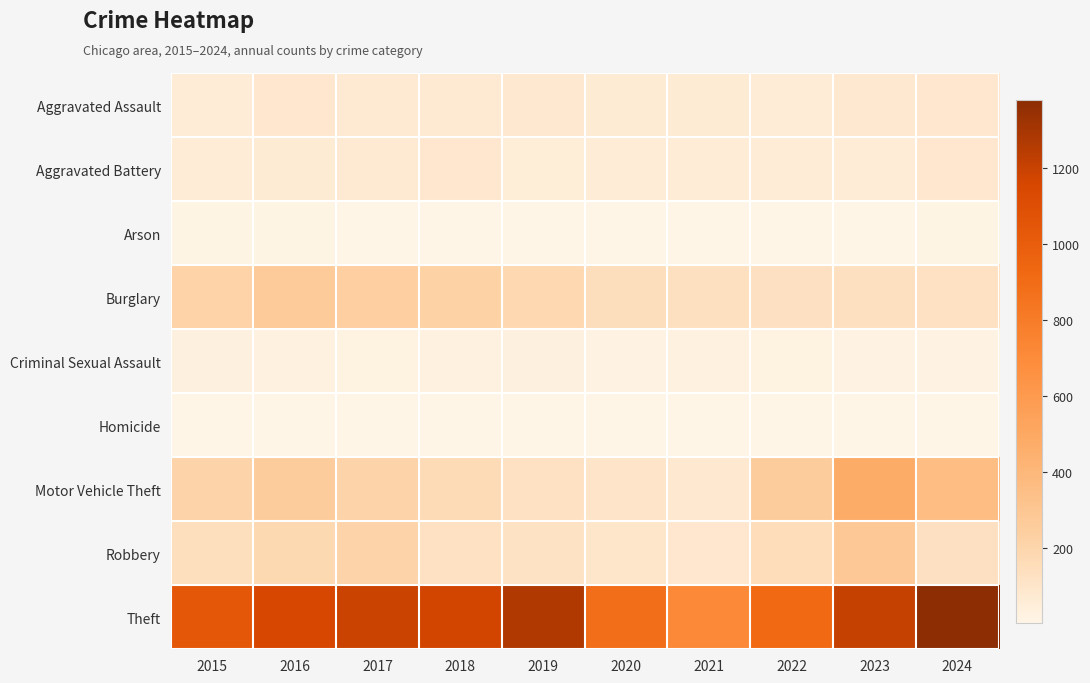

Between 2018 and 2017, which is larger?

2018